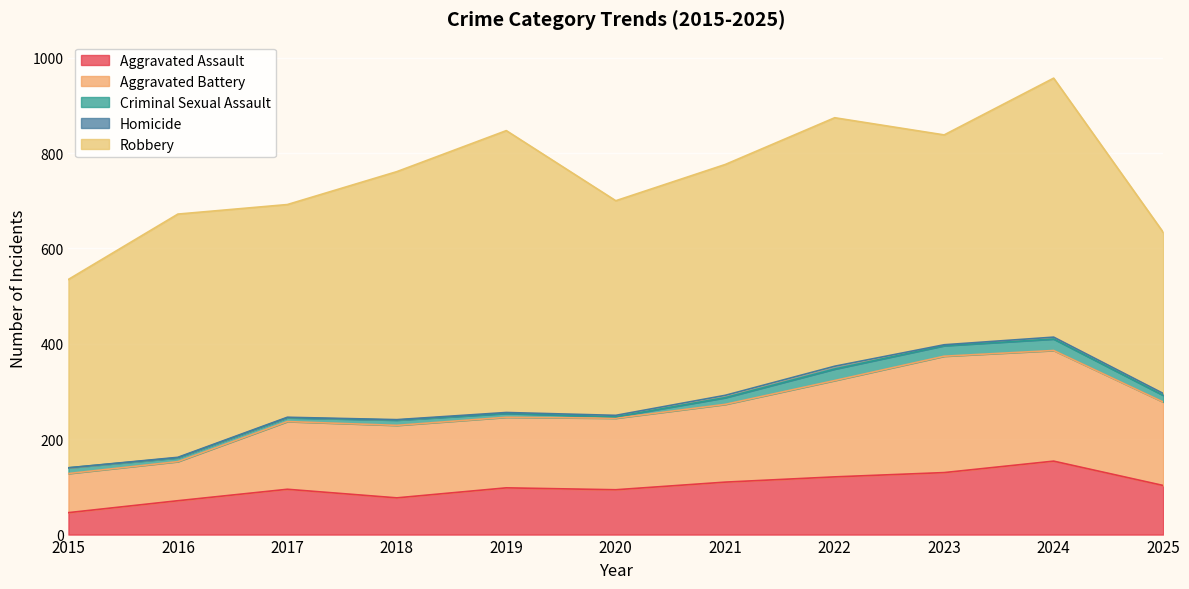

True or false: Aggravated Assault and Robbery cross at least once.

False